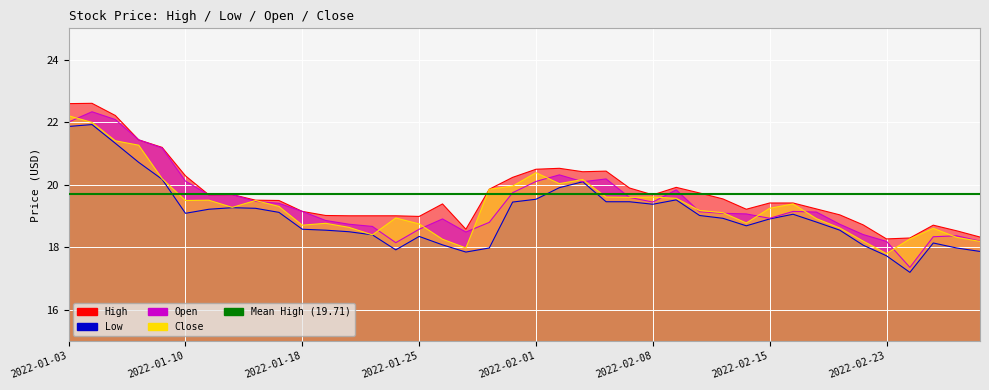

At 2022-02-02, list the series in order from largest to smallest.

High, Open, Close, Low